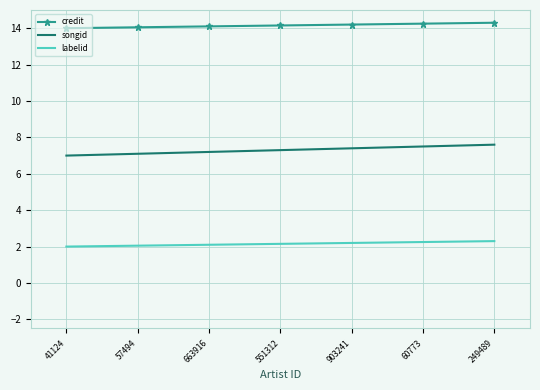

Rank the series at 41124 from highest to lowest value.

credit, songid, labelid